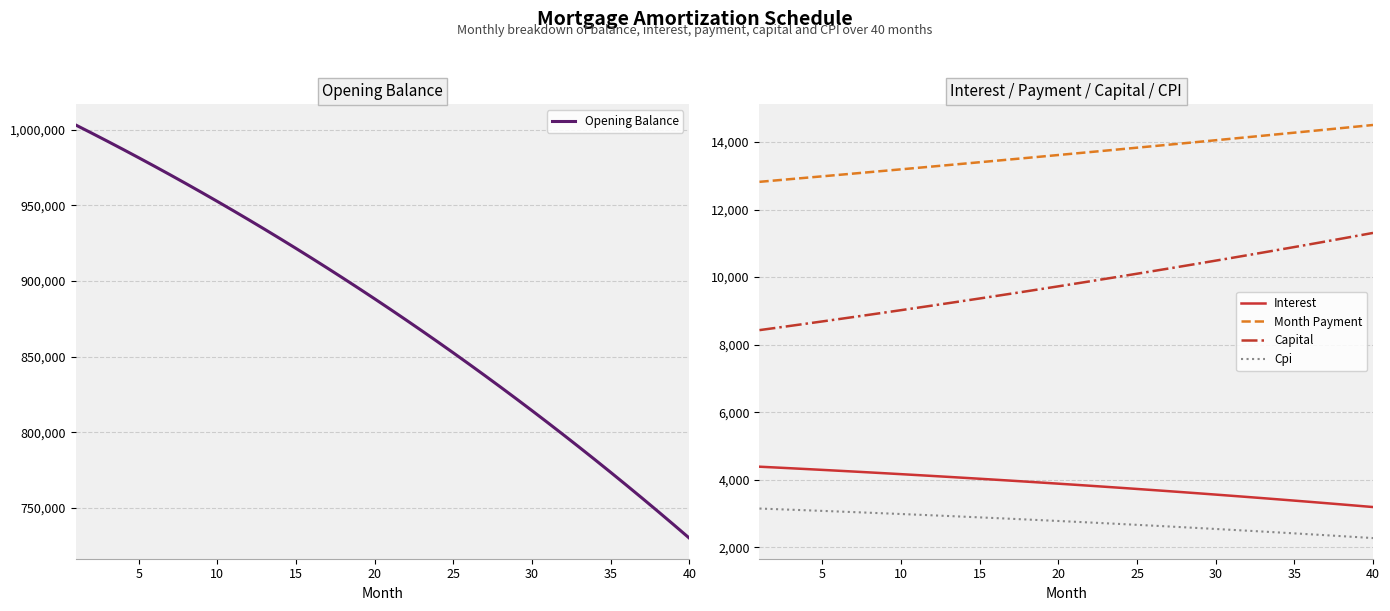

At how many categories does at least one series exceed 132971?

40